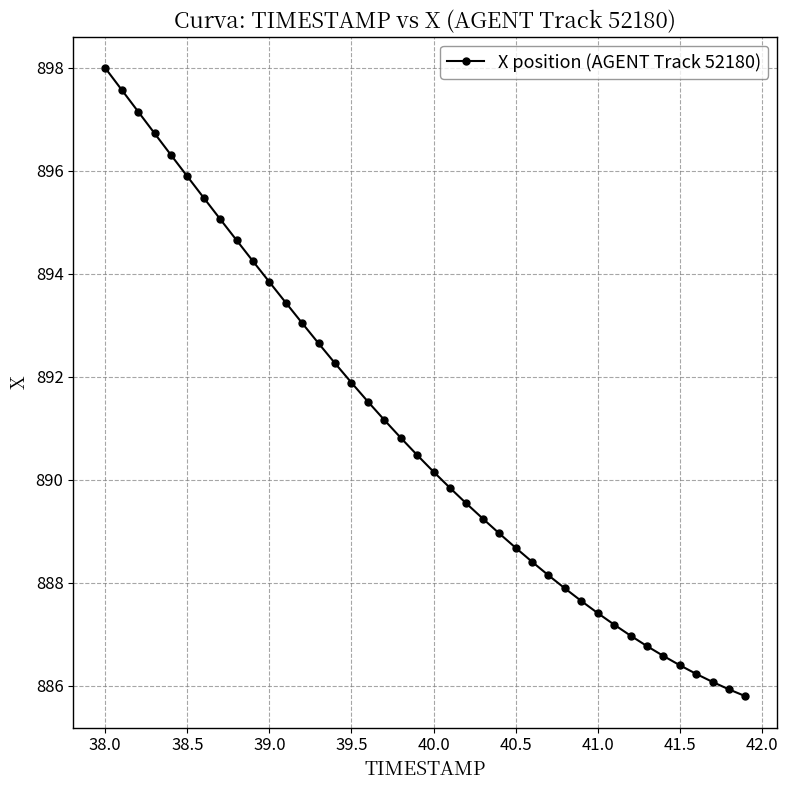

What is the smallest value displayed?

885.8